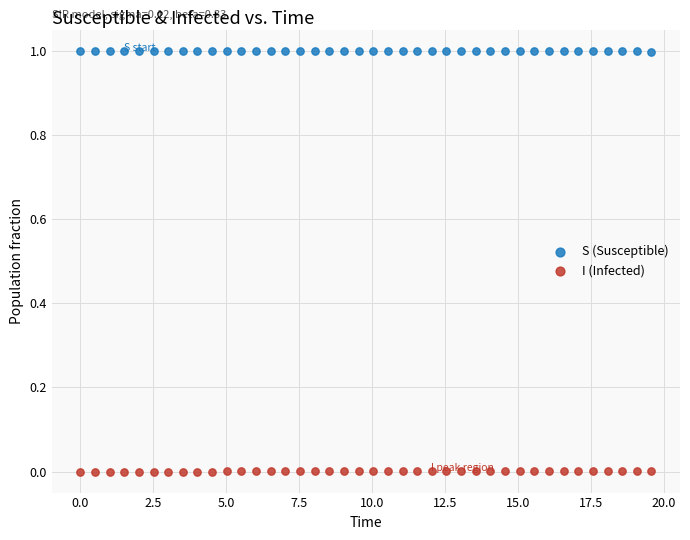

What is the X range (max minus min) for the scatter plot?

19.6